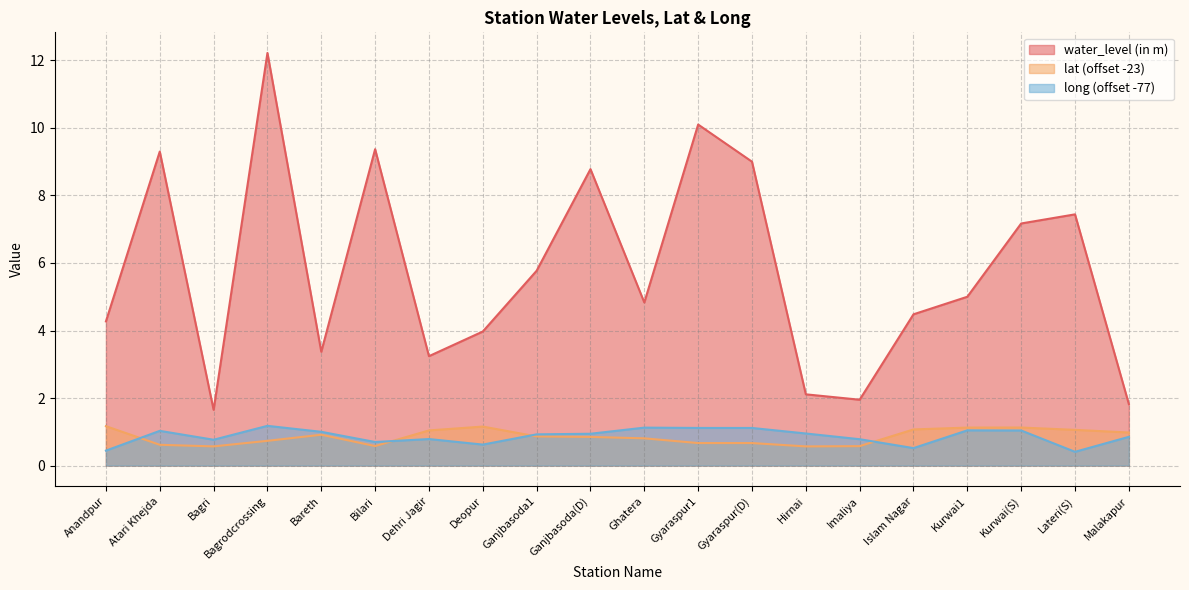

What is the approximate value of long at Kurwai(S)?

1.0